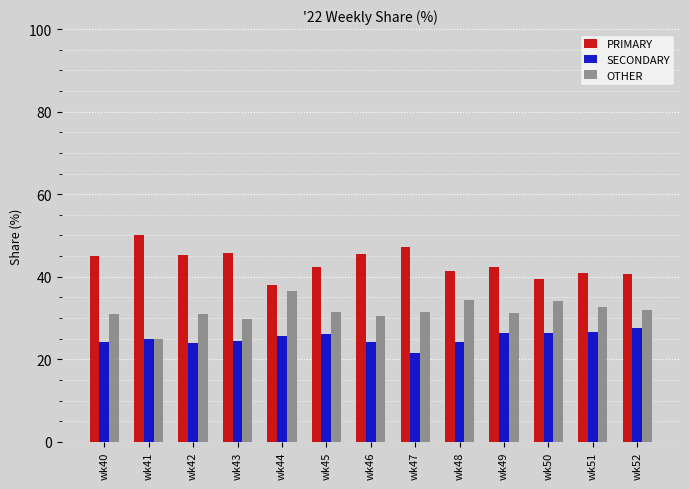

What is the approximate value of SECONDARY at wk52?

27.5